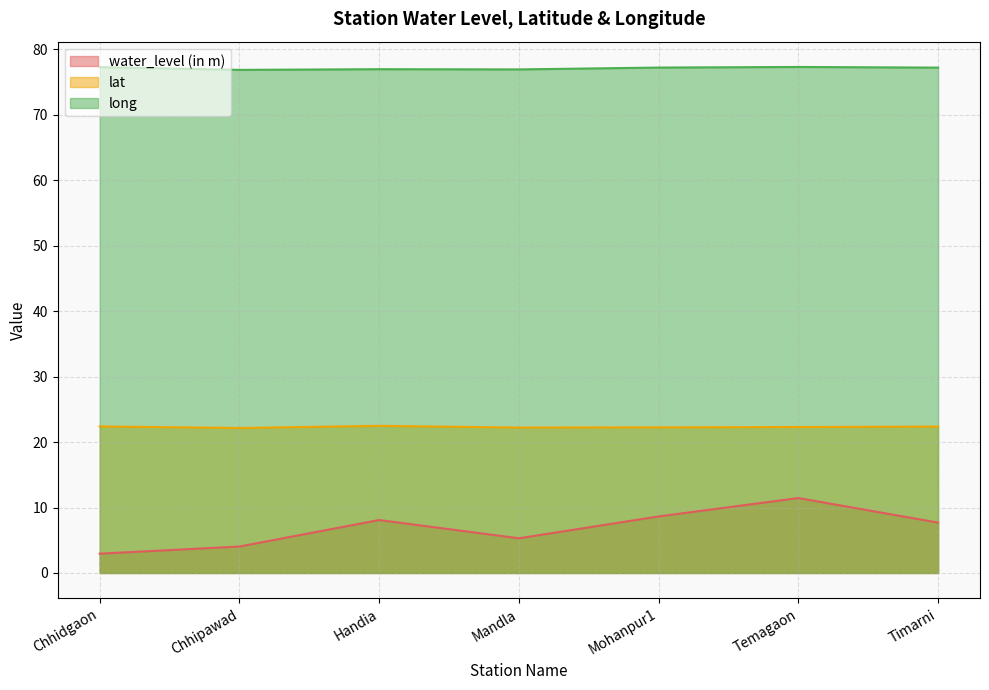

Rank the series by their average value, from highest to lowest.

long, lat, water_level (in m)